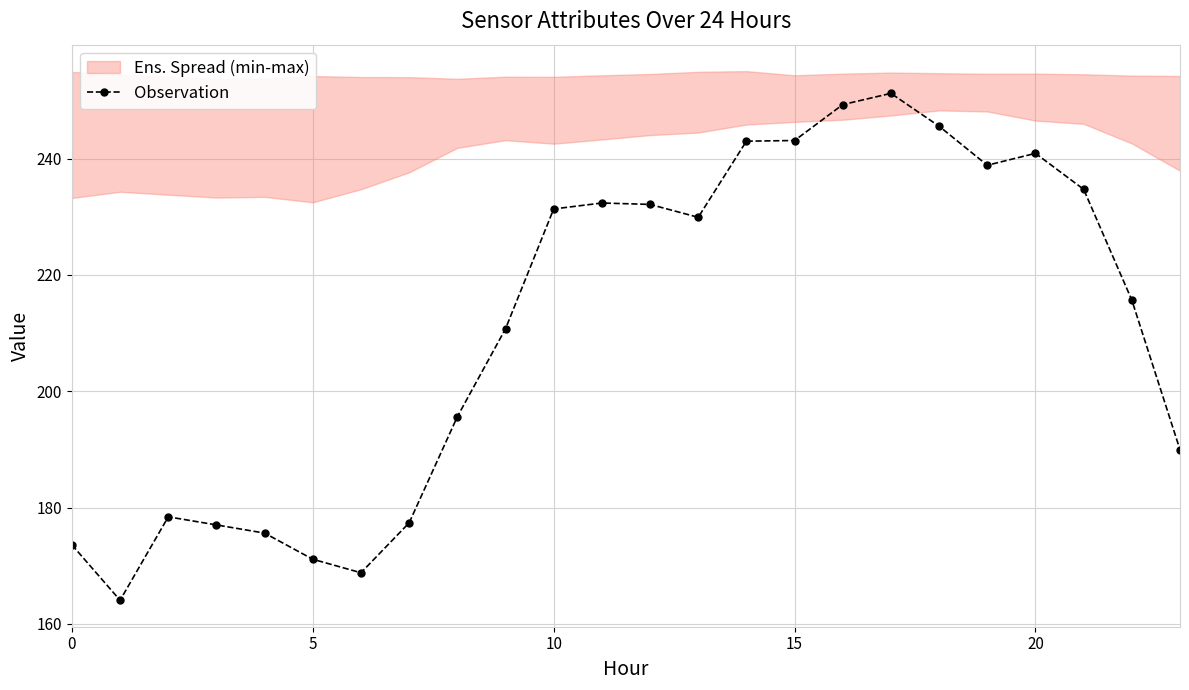

How many lines are shown in the chart?

1